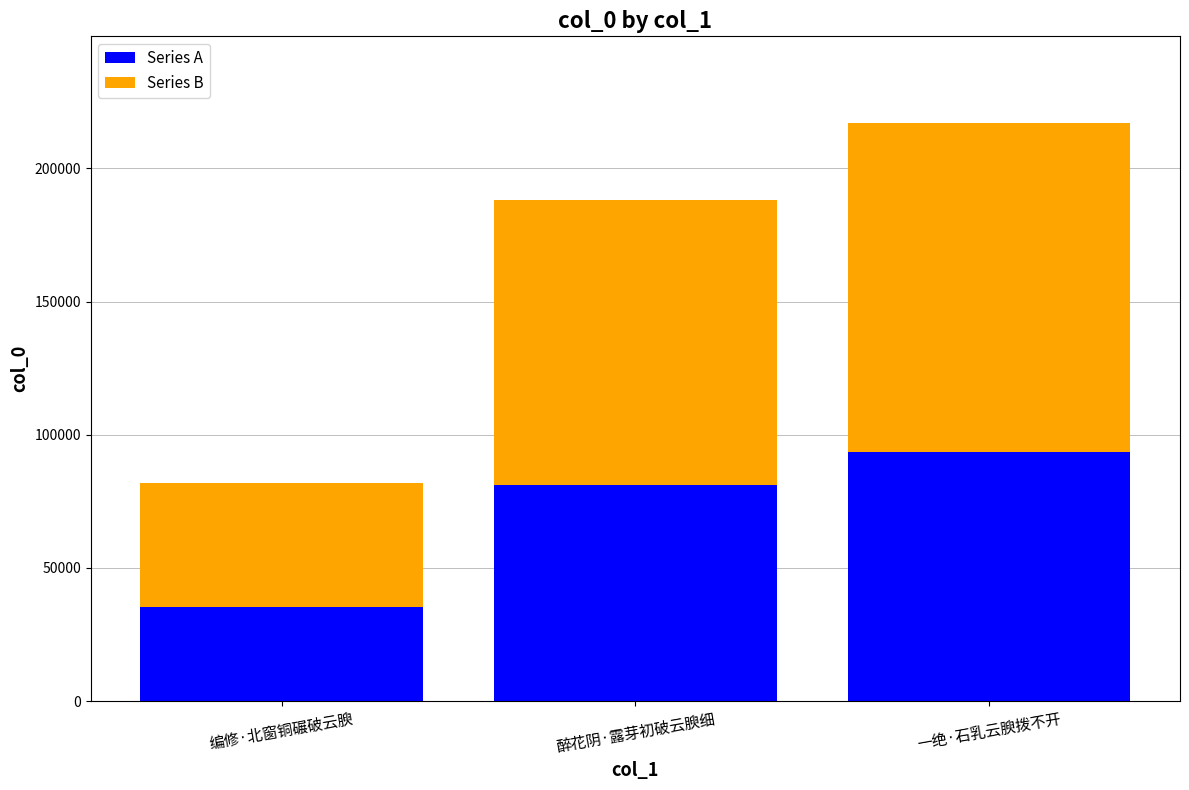

Reading left to right, what are the values for Series A?

编修·北窗铜碾破云腴=35238.9	醉花阴·露芽初破云腴细=80930.7	一绝·石乳云腴拨不开=93333.2